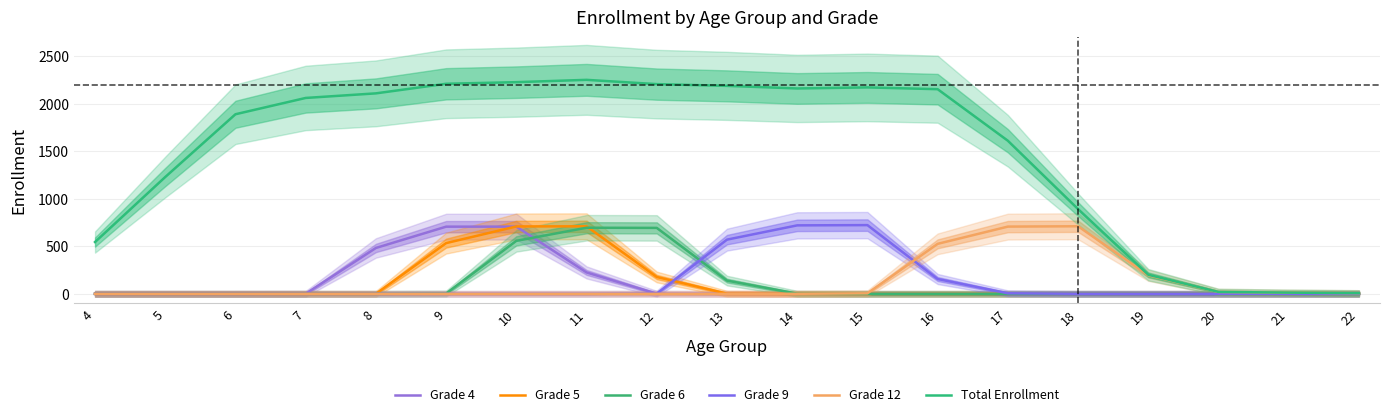

Reading left to right, extract all data points from this chart.

Grade 4: 4=0.0	5=0.0	6=0.0	7=0.7	8=483.0	9=707.3	10=707.7	11=225.3	12=1.0	13=0.0	14=0.0	15=0.0	16=0.0	17=0.0	18=0.0	19=0.0	20=0.0	21=0.0	22=0.0
Grade 5: 4=0.0	5=0.0	6=0.0	7=0.0	8=0.0	9=534.0	10=709.7	11=711.0	12=177.3	13=1.7	14=0.3	15=0.0	16=0.0	17=0.0	18=0.0	19=0.0	20=0.0	21=0.0	22=0.0
Grade 6: 4=0.0	5=0.0	6=0.0	7=0.0	8=0.0	9=3.0	10=558.0	11=696.0	12=694.3	13=139.3	14=1.3	15=0.0	16=0.0	17=0.0	18=0.0	19=0.0	20=0.0	21=0.0	22=0.0
Grade 9: 4=0.0	5=0.0	6=0.0	7=0.0	8=0.0	9=0.0	10=0.0	11=0.0	12=2.7	13=570.7	14=721.0	15=723.7	16=156.0	17=5.7	18=0.3	19=0.0	20=0.0	21=0.0	22=0.0
Grade 12: 4=0.0	5=0.0	6=0.0	7=0.0	8=0.0	9=0.0	10=0.0	11=0.0	12=0.0	13=0.0	14=0.3	15=5.0	16=526.3	17=708.0	18=711.7	19=196.0	20=20.0	21=12.7	22=7.0
Total Enrollment: 4=545.7	5=1230.3	6=1891.3	7=2063.0	8=2111.3	9=2212.3	10=2229.3	11=2253.7	12=2208.7	13=2190.3	14=2163.0	15=2174.0	16=2155.3	17=1612.3	18=892.3	19=201.0	20=20.0	21=12.7	22=7.0